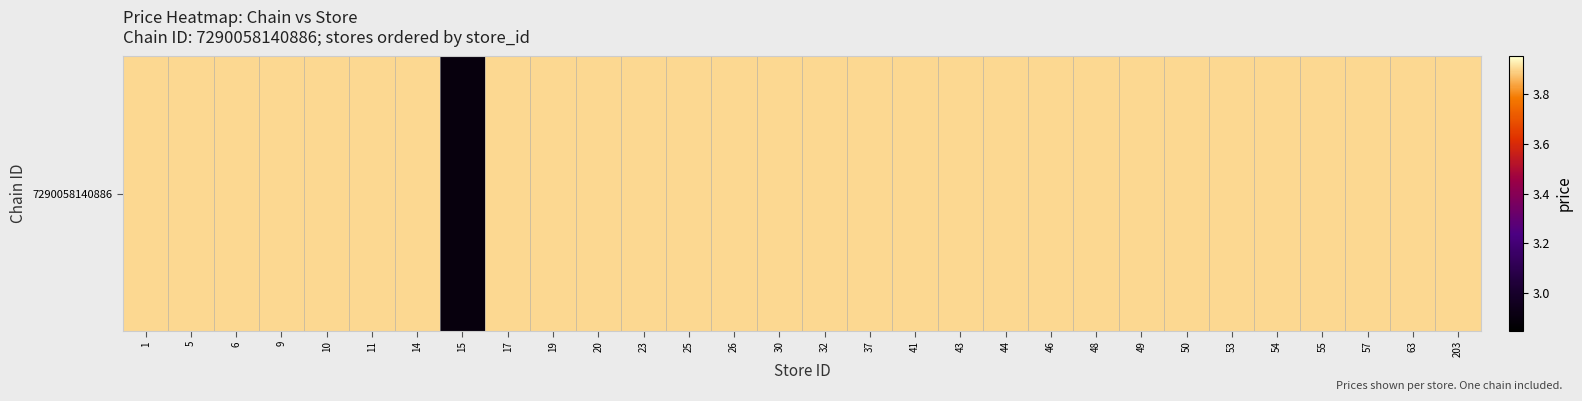

List the labels in order of value, largest first.

1, 5, 6, 9, 10, 11, 14, 17, 19, 20, 23, 25, 26, 30, 32, 37, 41, 43, 44, 46, 48, 49, 50, 53, 54, 55, 57, 63, 203, 15